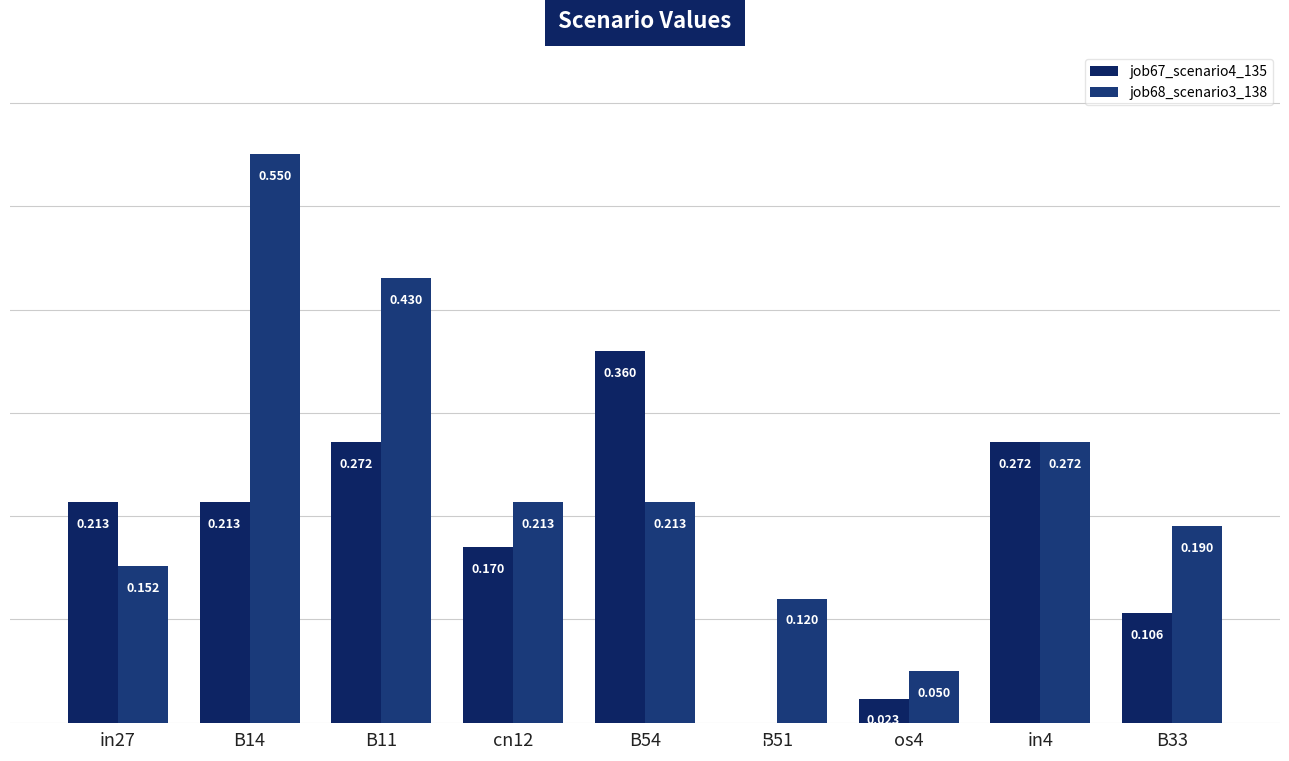

Is the value of job67_scenario4_135 at in4 greater than the value of job68_scenario3_138 at B54?

Yes